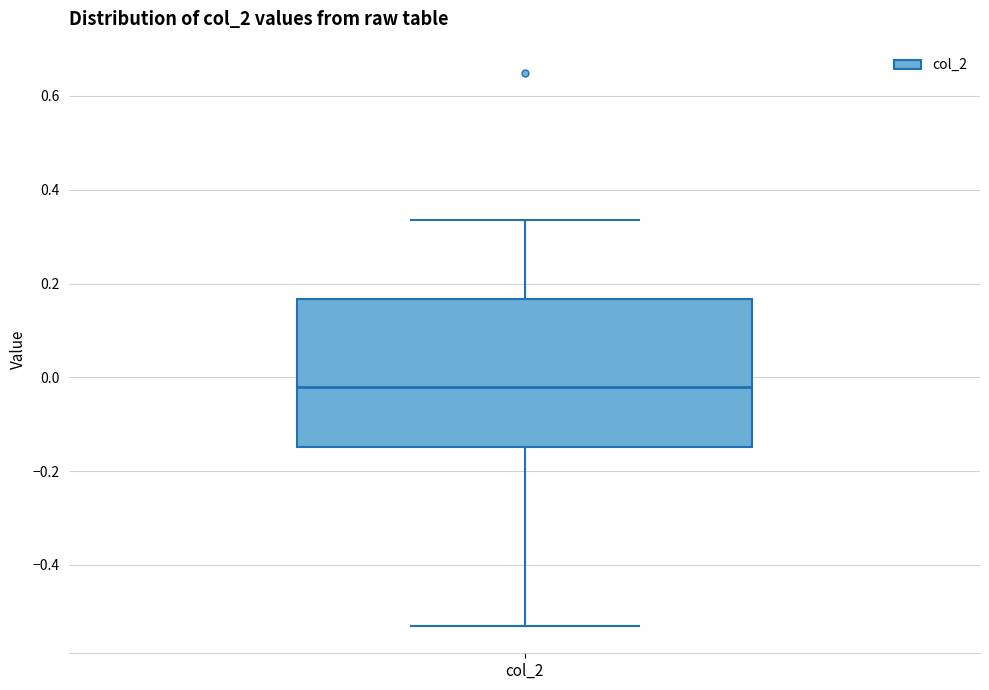

Where is the upper edge of the box for col_2 on the y-axis? The values are not printed on the chart, so give them approximately, as read against the axis.

0.16